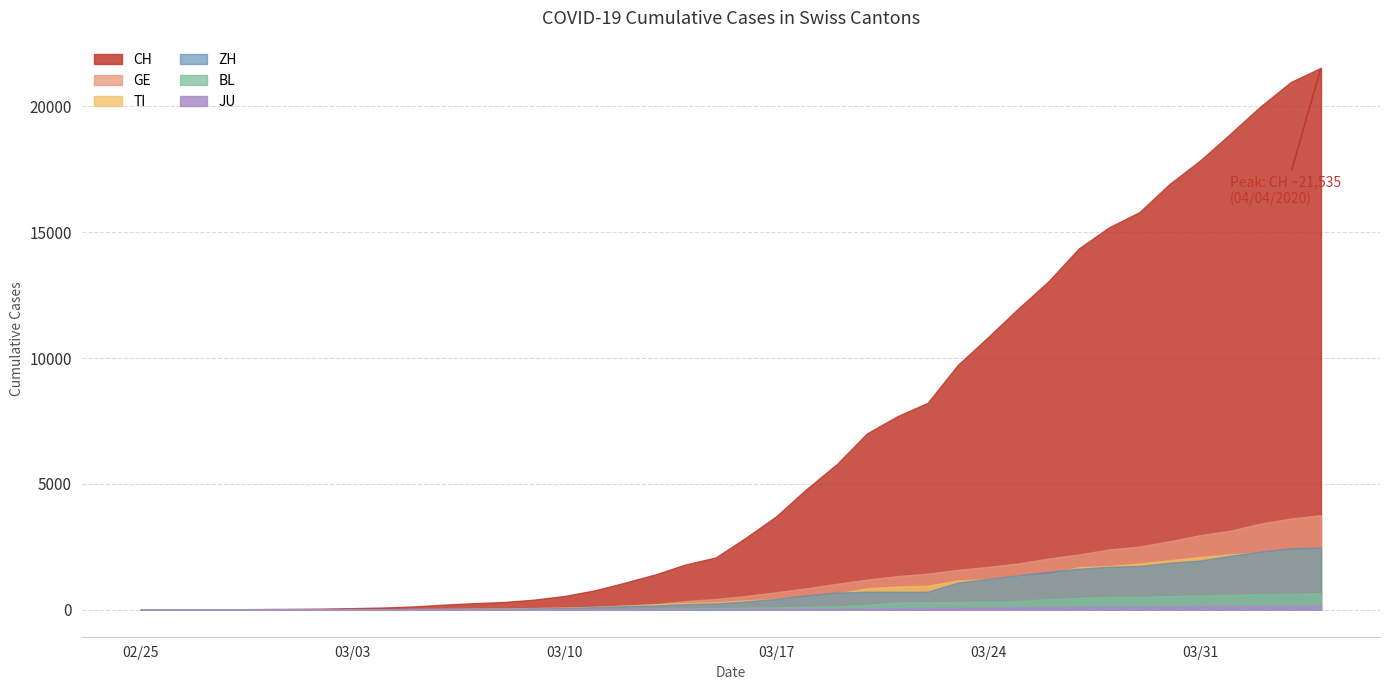

Which series has the largest total across all categories?

CH